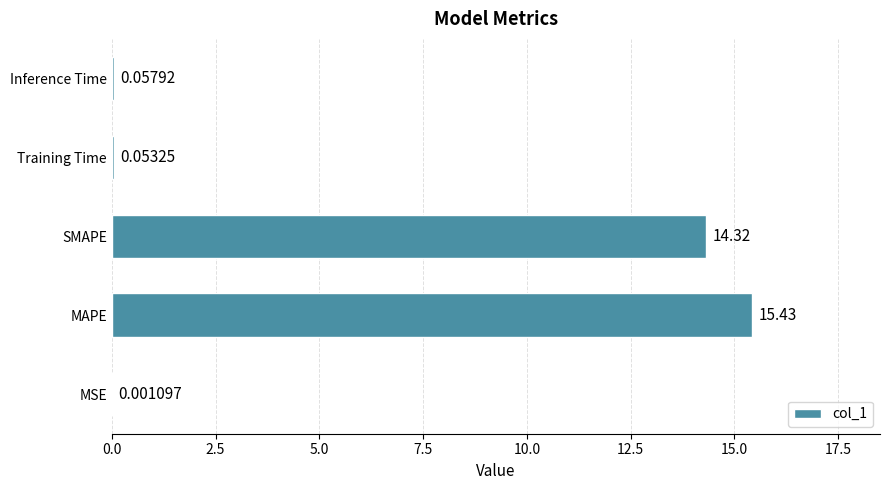

Count the number of categories in the chart.

5